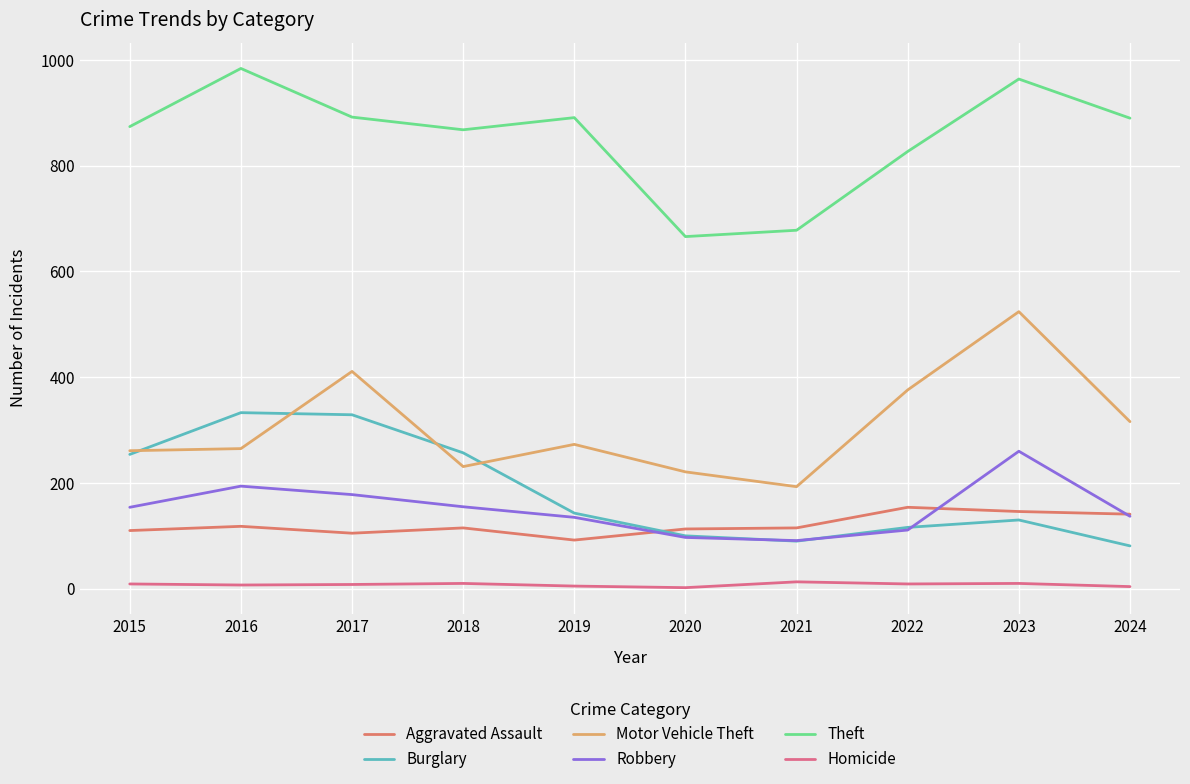

What is the minimum value for Burglary?

81